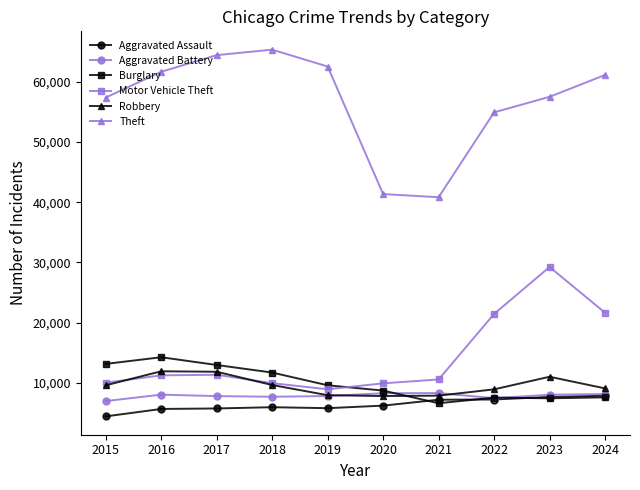

What is the spread (max minus min) of values at 2021?

34158